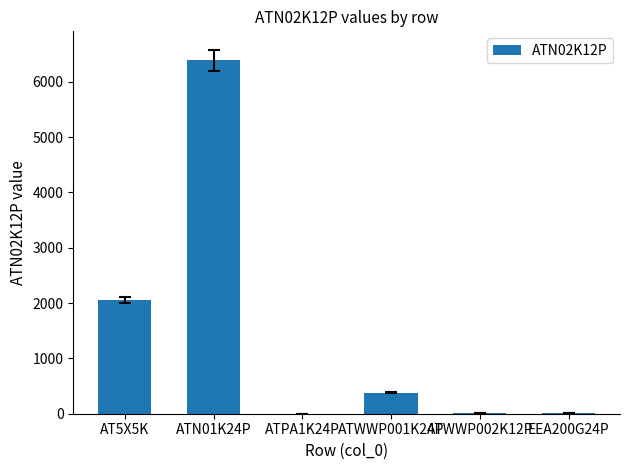

Between AT5X5K and ATPA1K24P, which is larger?

AT5X5K